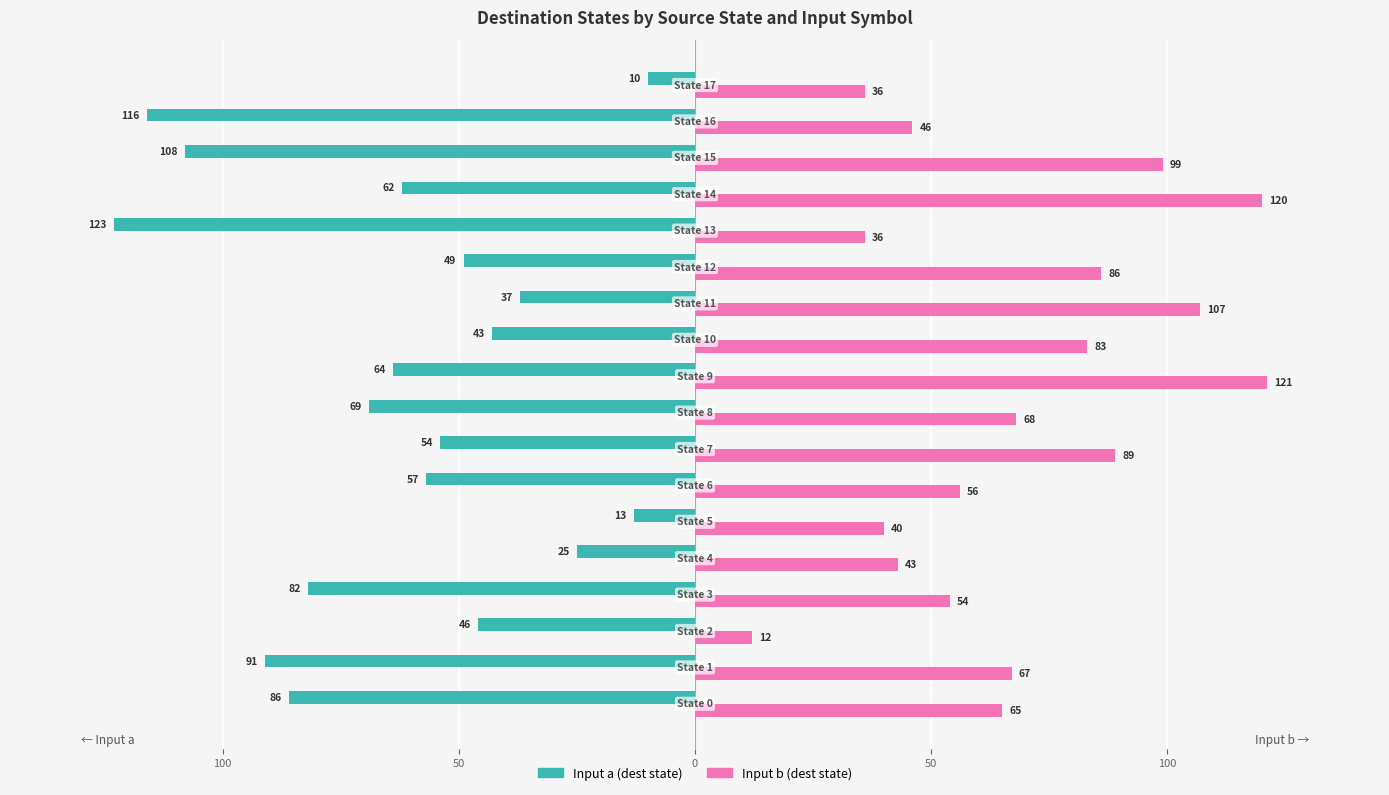

What is the difference between the maximum and second lowest values in the Input b (dest state) series?

85